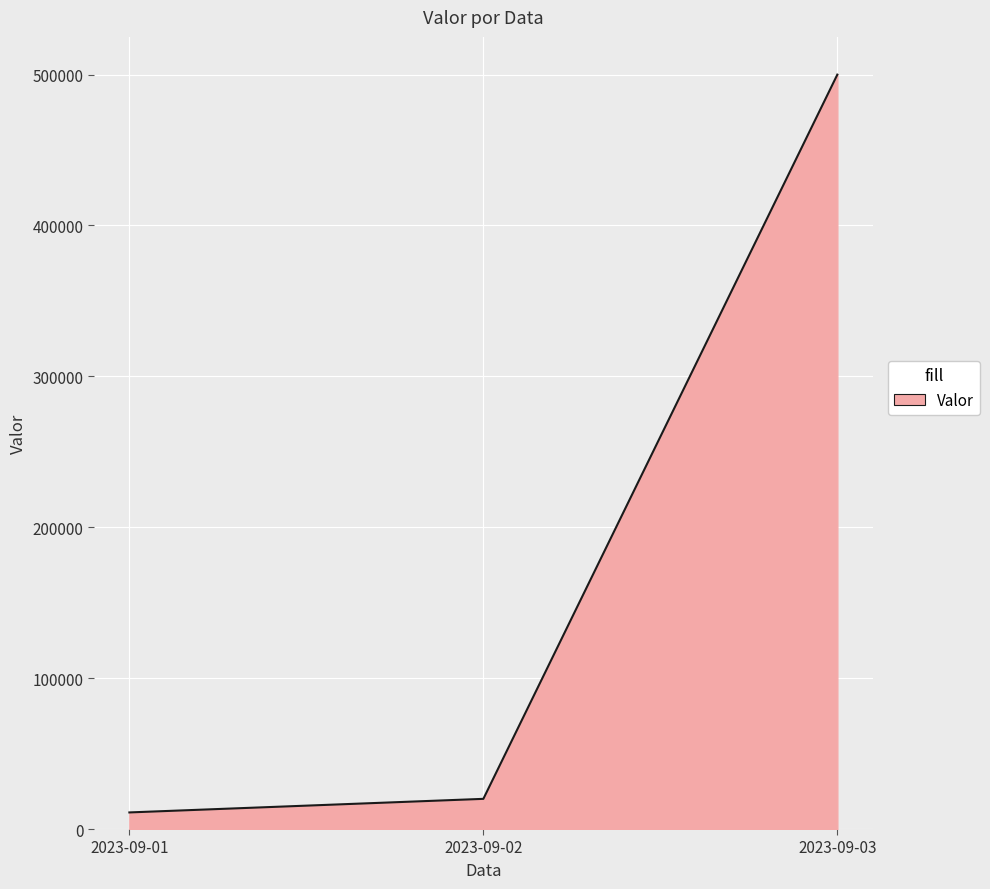

How many distinct data groups are displayed?

1